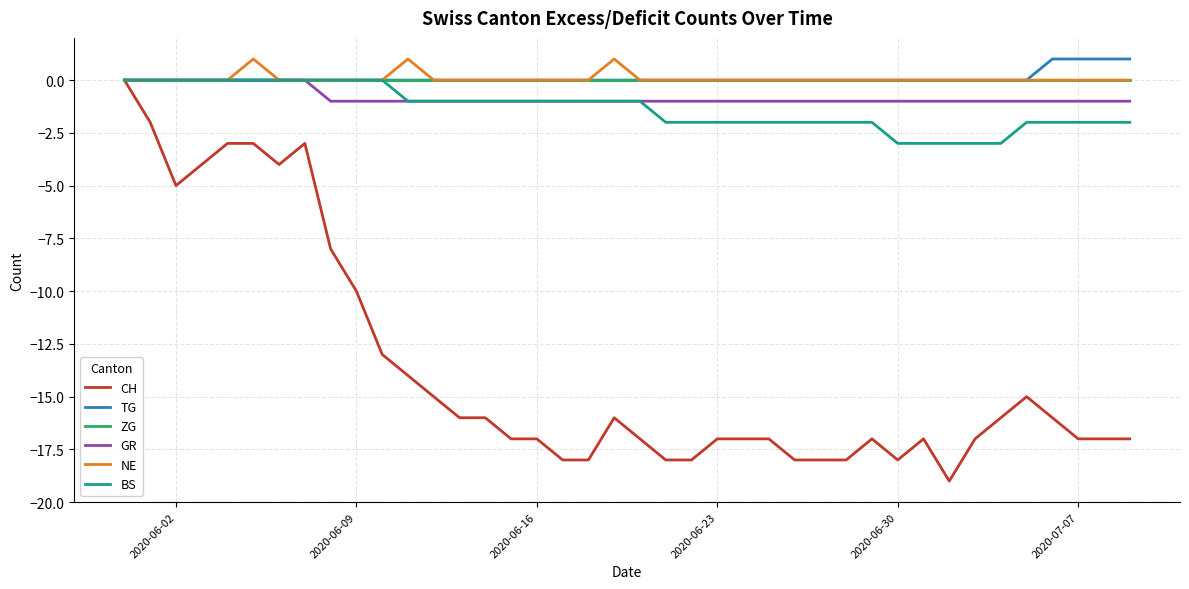

Which series has the widest spread of values?

CH